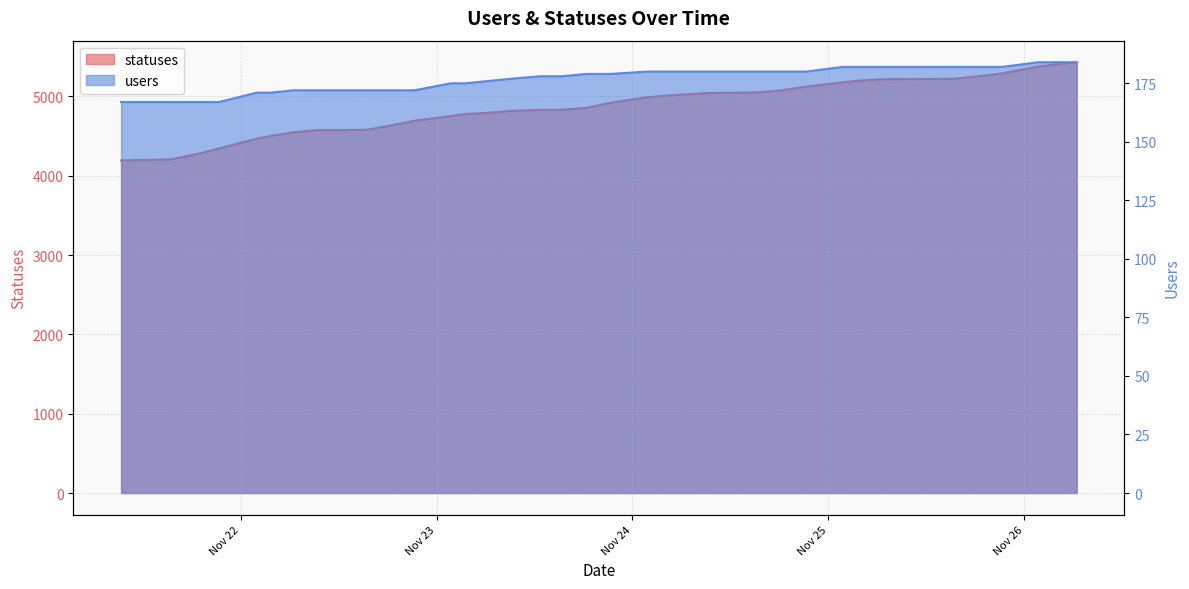

Reading left to right, extract all data points from this chart.

statuses: 2022-11-21 09:22=4193	2022-11-21 13:51=4202	2022-11-21 15:23=4206	2022-11-21 18:27=4268	2022-11-21 21:21=4343	2022-11-22 01:59=4468	2022-11-22 03:40=4501	2022-11-22 06:27=4547	2022-11-22 09:21=4575	2022-11-22 12:43=4575	2022-11-22 15:23=4579	2022-11-22 18:26=4633	2022-11-22 21:17=4693	2022-11-23 01:46=4752	2022-11-23 03:34=4778	2022-11-23 06:25=4794	2022-11-23 09:19=4819	2022-11-23 12:40=4830	2022-11-23 15:21=4831	2022-11-23 18:24=4857	2022-11-23 21:17=4919	2022-11-24 01:49=4990	2022-11-24 03:29=5004	2022-11-24 06:25=5025	2022-11-24 09:19=5043	2022-11-24 12:40=5046	2022-11-24 15:20=5050	2022-11-24 18:25=5079	2022-11-24 21:17=5124	2022-11-25 01:46=5177	2022-11-25 03:37=5198	2022-11-25 06:26=5215	2022-11-25 09:19=5219	2022-11-25 12:39=5220	2022-11-25 15:20=5222	2022-11-25 18:25=5254	2022-11-25 21:17=5290	2022-11-26 01:41=5376	2022-11-26 03:26=5399	2022-11-26 06:24=5431
users: 2022-11-21 09:22=167	2022-11-21 13:51=167	2022-11-21 15:23=167	2022-11-21 18:27=167	2022-11-21 21:21=167	2022-11-22 01:59=171	2022-11-22 03:40=171	2022-11-22 06:27=172	2022-11-22 09:21=172	2022-11-22 12:43=172	2022-11-22 15:23=172	2022-11-22 18:26=172	2022-11-22 21:17=172	2022-11-23 01:46=175	2022-11-23 03:34=175	2022-11-23 06:25=176	2022-11-23 09:19=177	2022-11-23 12:40=178	2022-11-23 15:21=178	2022-11-23 18:24=179	2022-11-23 21:17=179	2022-11-24 01:49=180	2022-11-24 03:29=180	2022-11-24 06:25=180	2022-11-24 09:19=180	2022-11-24 12:40=180	2022-11-24 15:20=180	2022-11-24 18:25=180	2022-11-24 21:17=180	2022-11-25 01:46=182	2022-11-25 03:37=182	2022-11-25 06:26=182	2022-11-25 09:19=182	2022-11-25 12:39=182	2022-11-25 15:20=182	2022-11-25 18:25=182	2022-11-25 21:17=182	2022-11-26 01:41=184	2022-11-26 03:26=184	2022-11-26 06:24=184